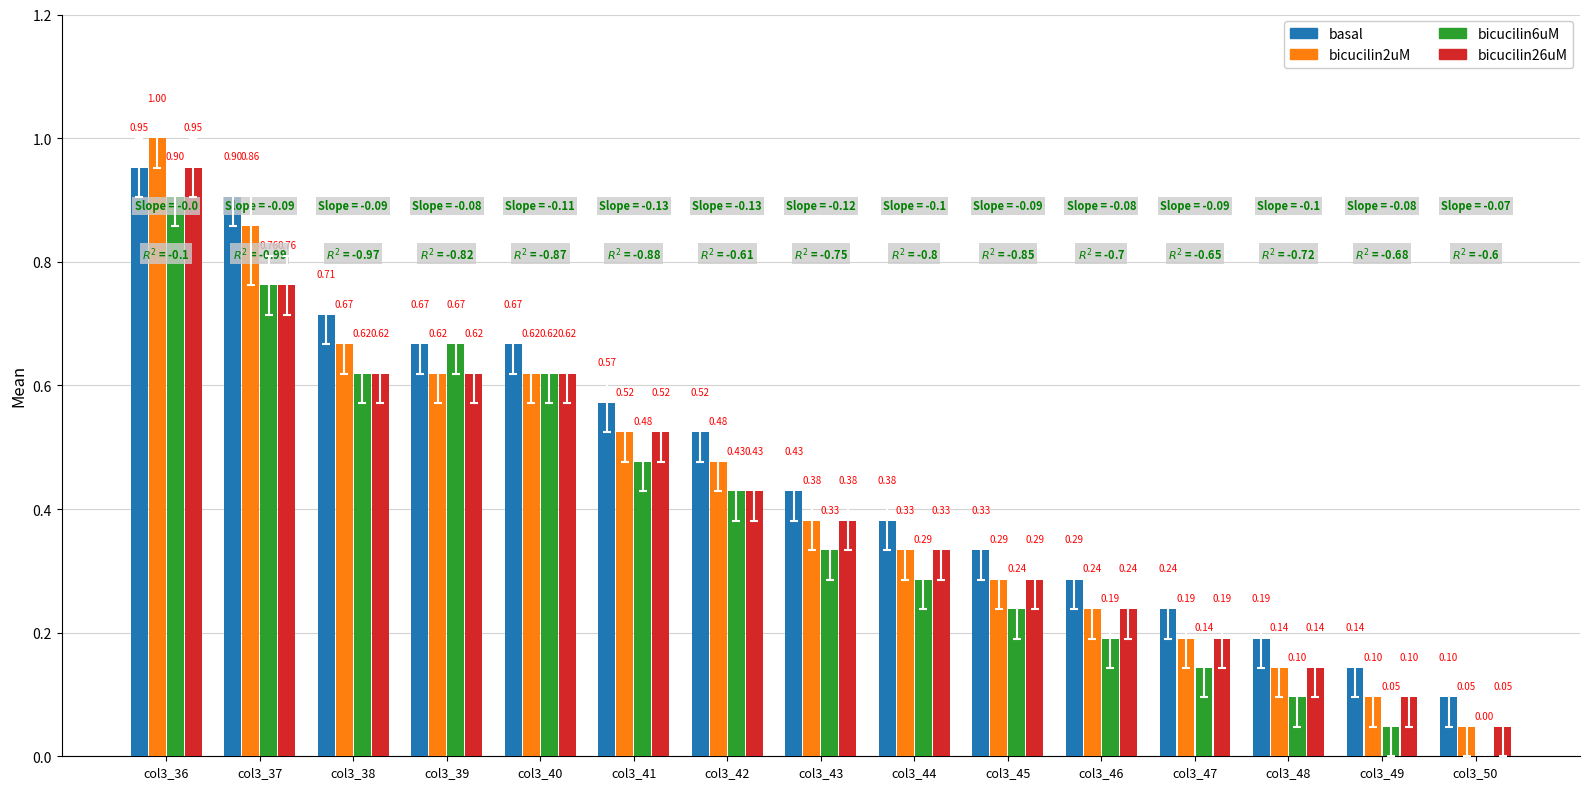

Which series has the largest total across all categories?

basal